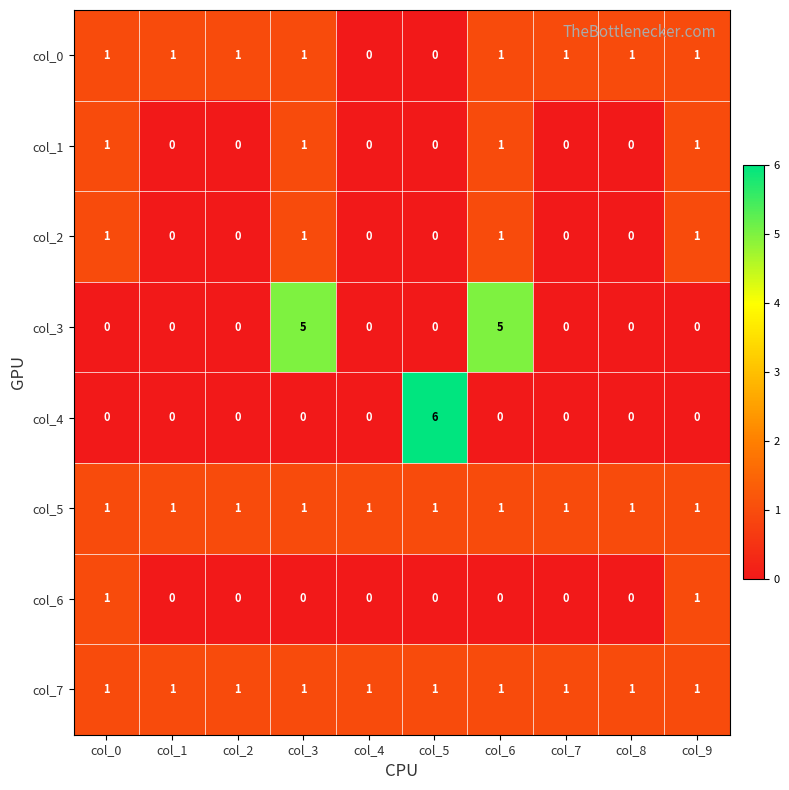

True or false: col_1 has a value of 0 at col_5.

True